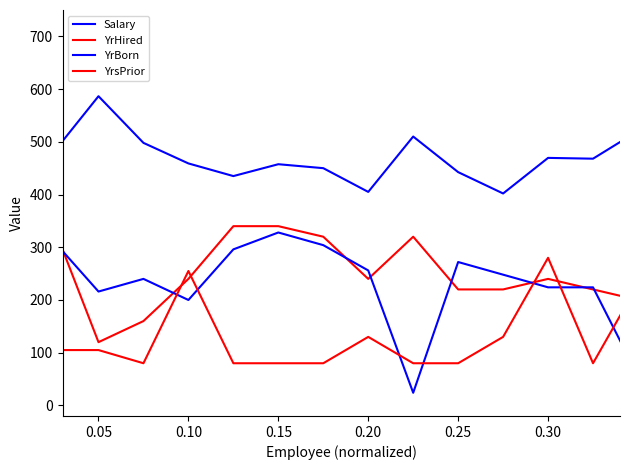

How many lines are shown in the chart?

4